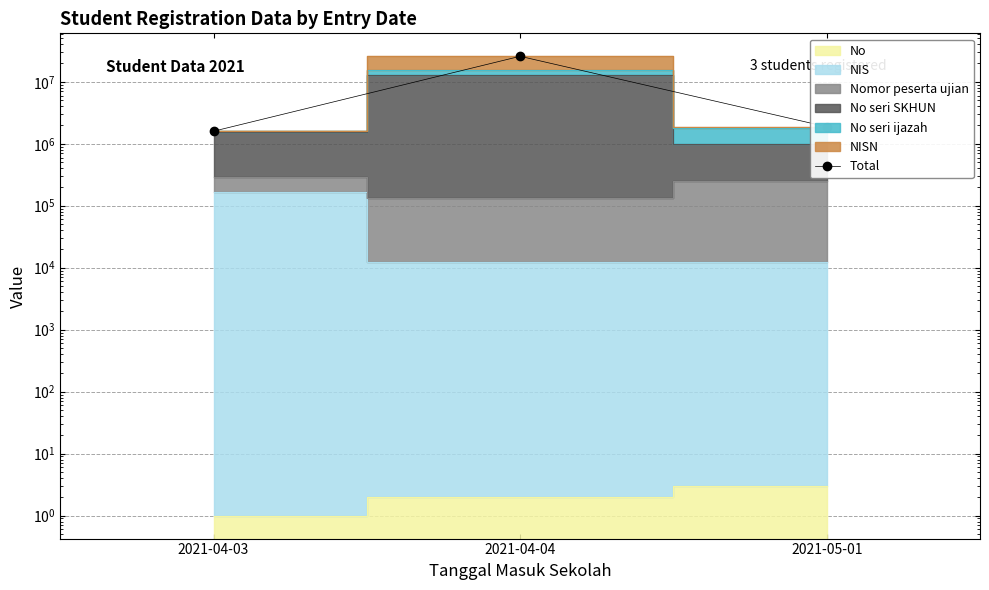

How many lines are shown in the chart?

1